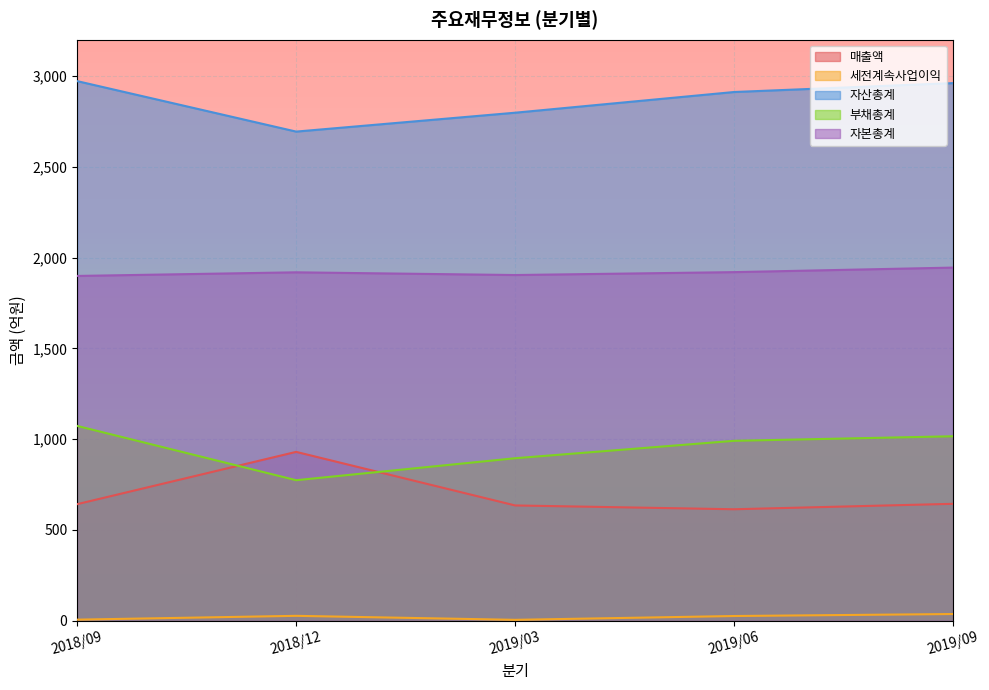

What is the total value across all series at 2018/09?

6592